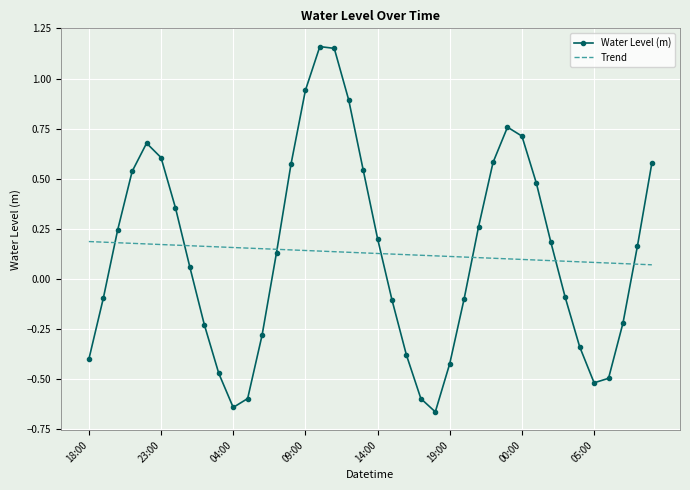

Which series has the widest spread of values?

Water Level (m)